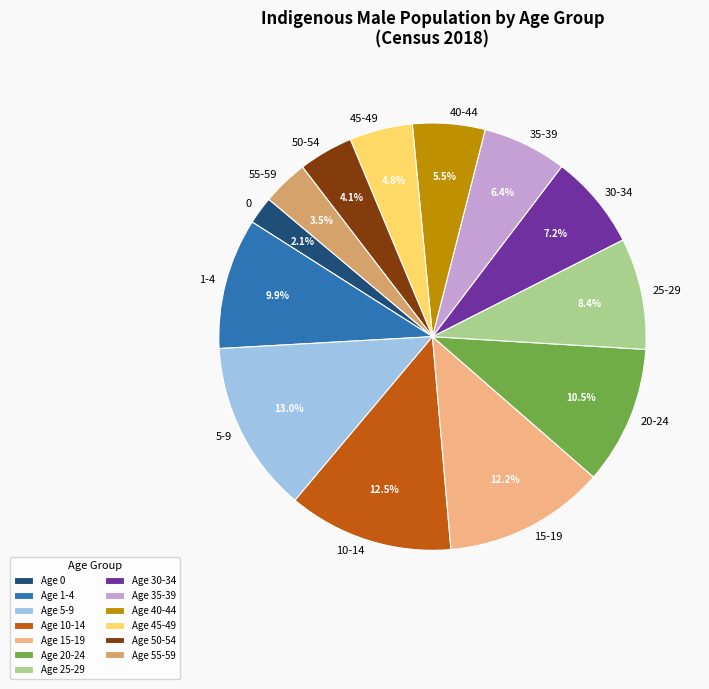

What percentage is NOT represented by 30-34?

92.8%